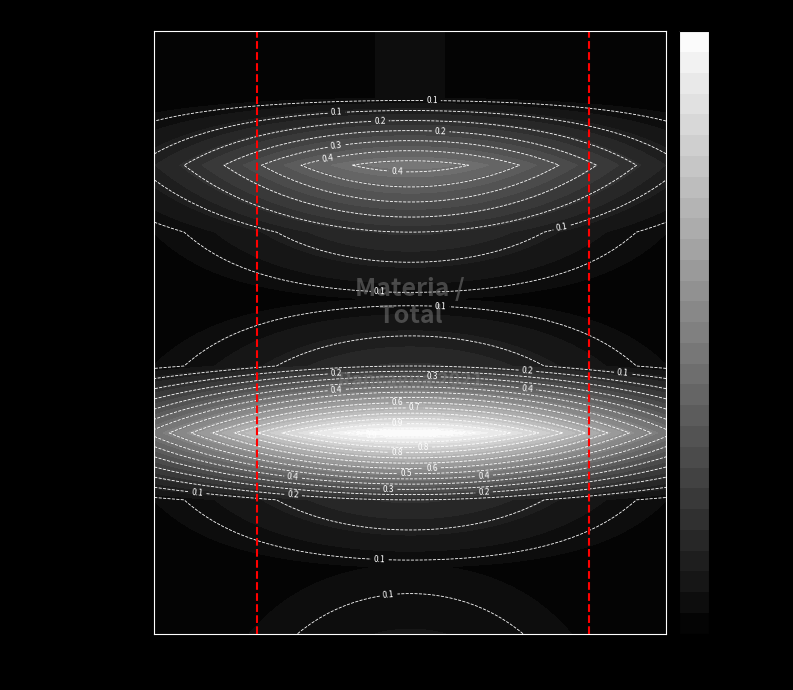

At how many categories does at least one series exceed 0?

1